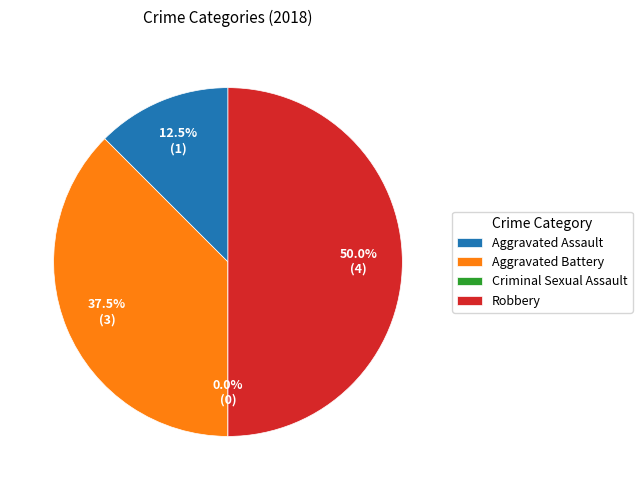

What percentage is the Aggravated Battery slice, to the nearest percent?

38%